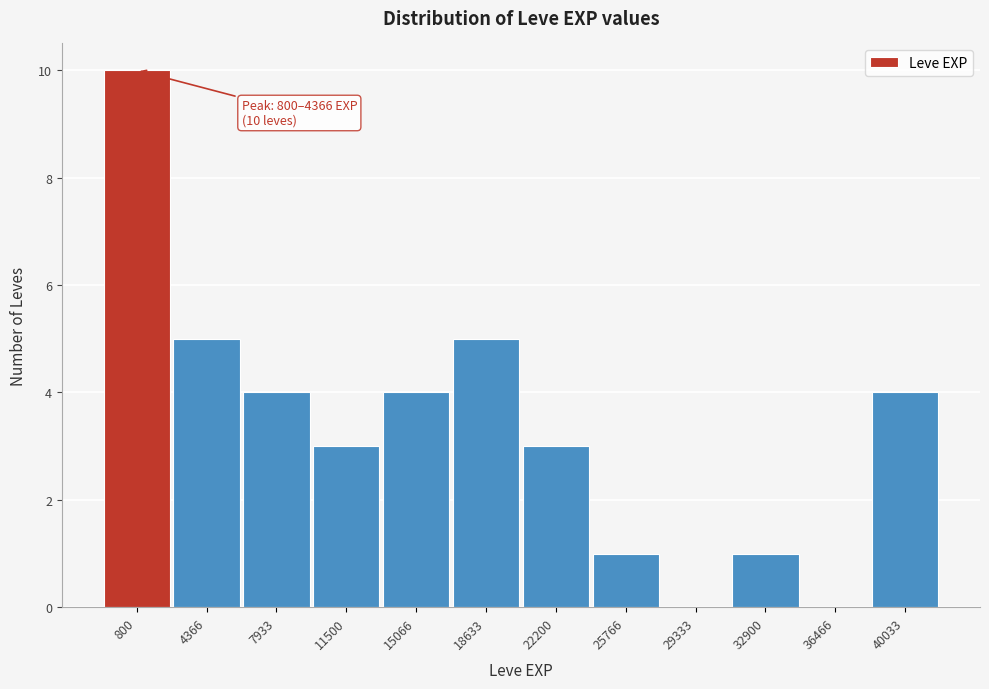

Reading left to right, extract all data points from this chart.

800=10	4366=5	7933=4	11500=3	15066=4	18633=5	22200=3	25766=1	29333=0	32900=1	36466=0	40033=4